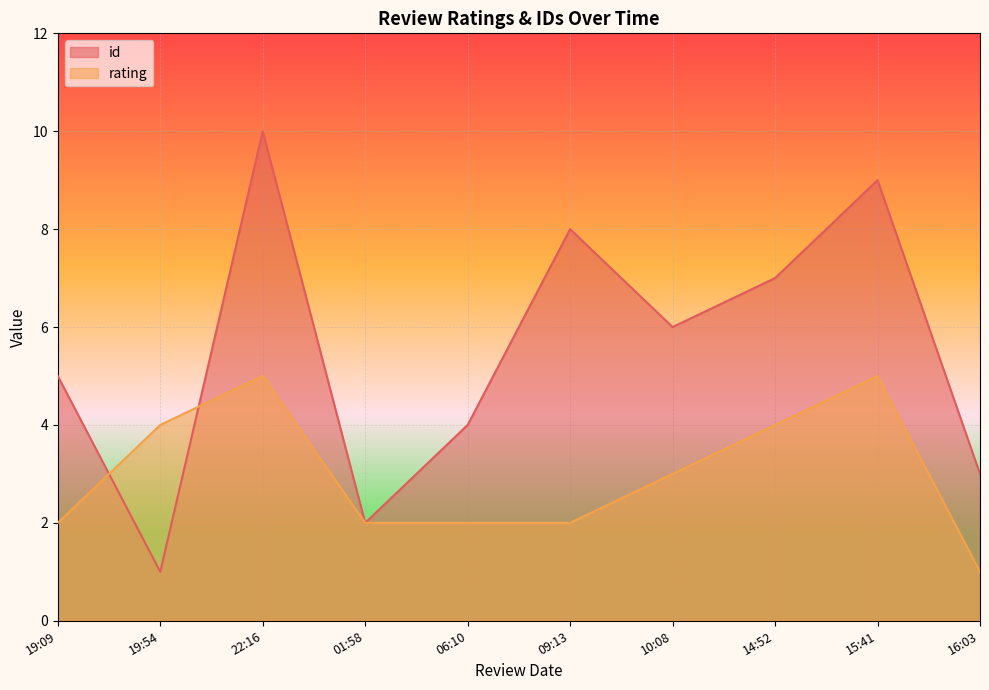

Is it true that rating equals 2 at 2024-10-23T06:10:13?

True